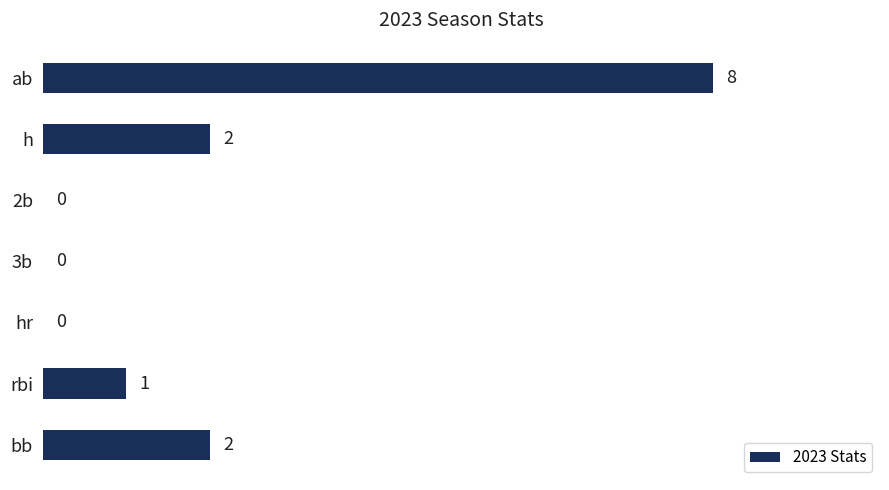

Reading top to bottom, what are all the values shown in this chart?

ab=8	h=2	2b=0	3b=0	hr=0	rbi=1	bb=2